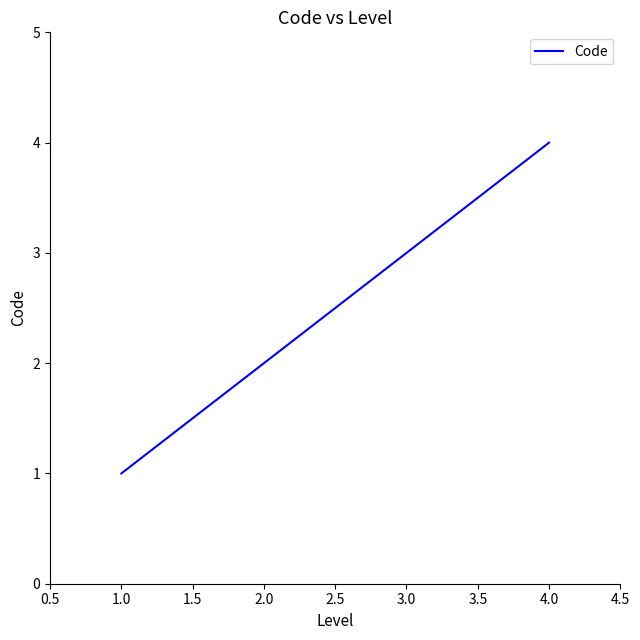

The chart shows a value of 0 at 1.0. True or false?

False